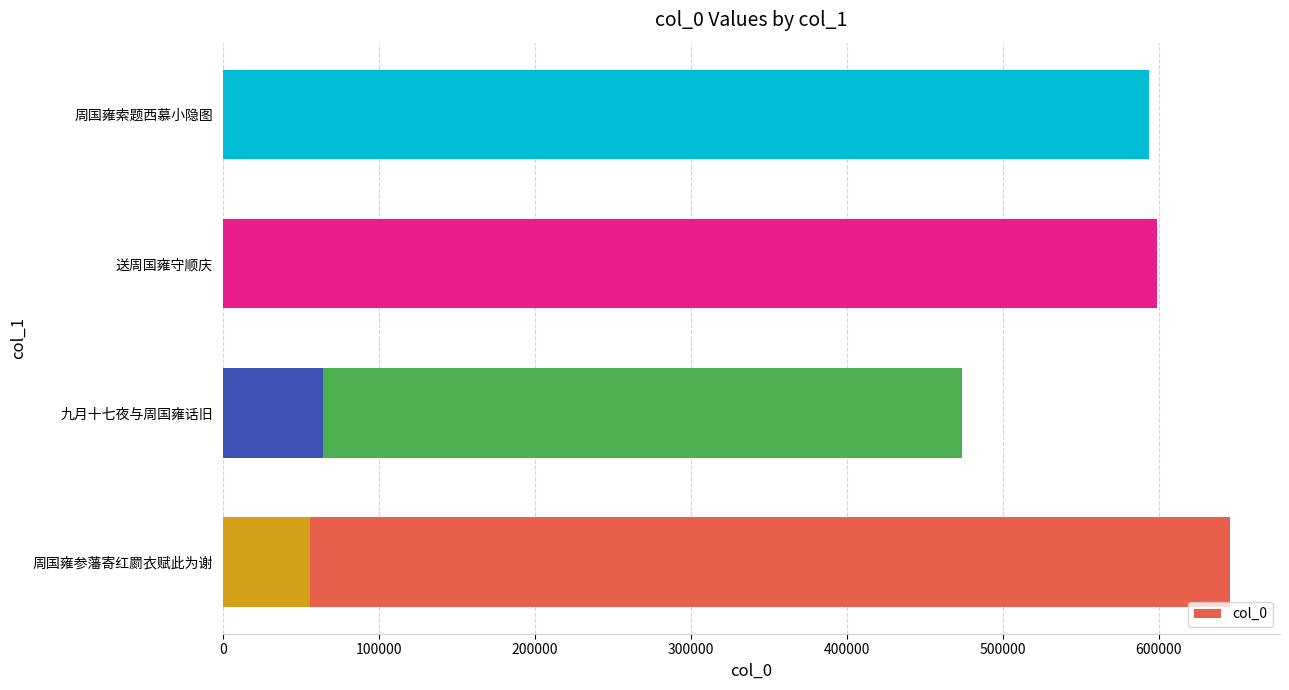

Reading left to right, list all the values displayed in this chart.

645432	473594	64428	598871	55796	593705